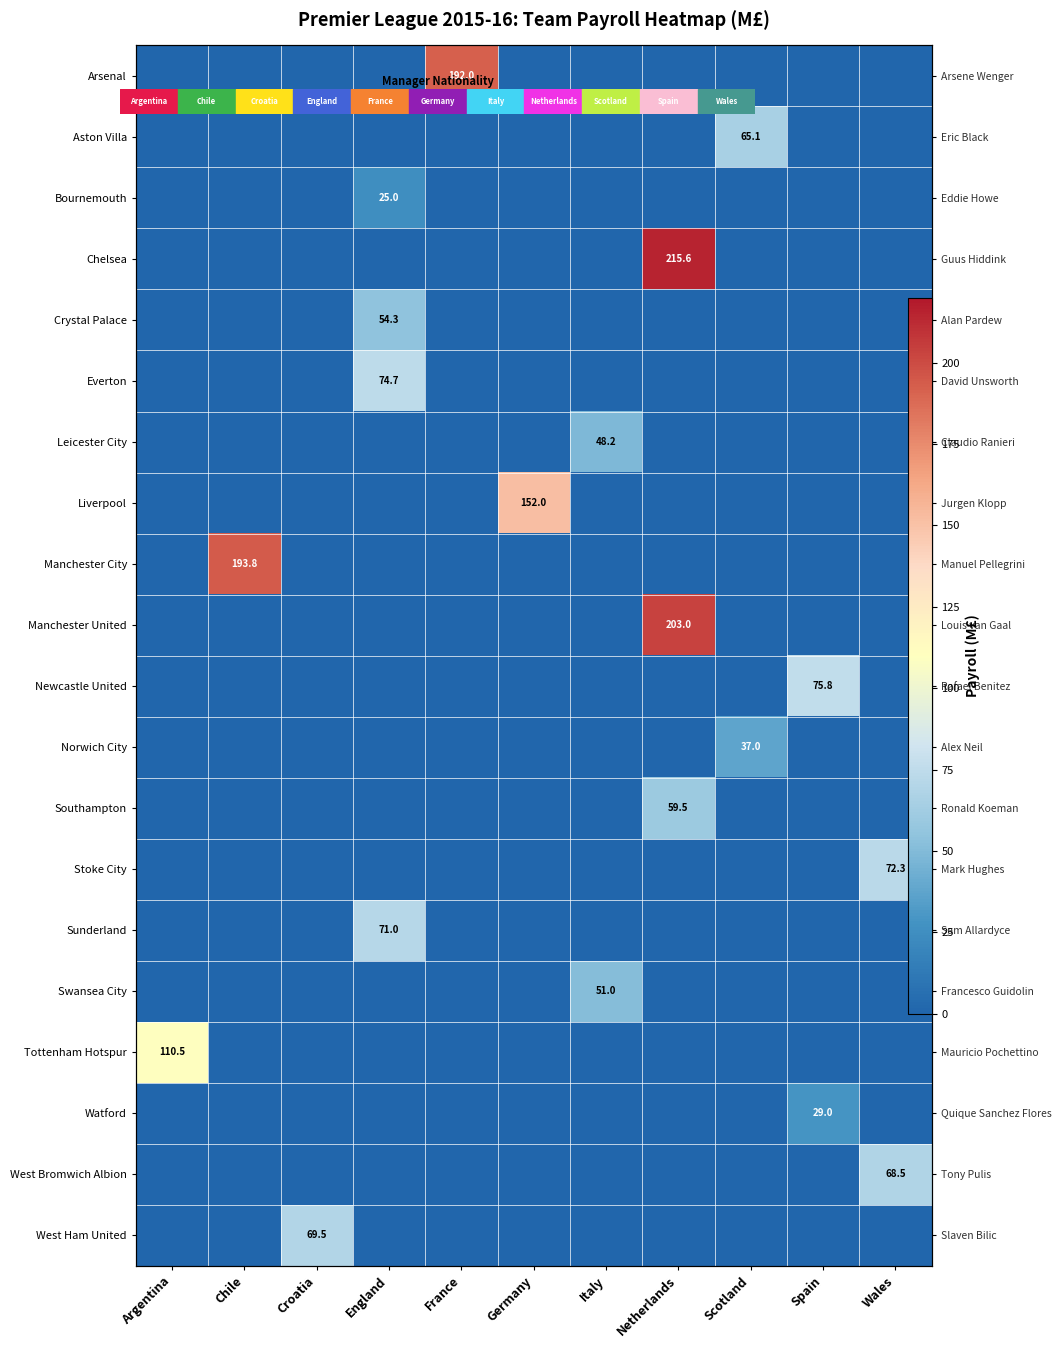

What is the spread (max minus min) of values at Wales?

72.3